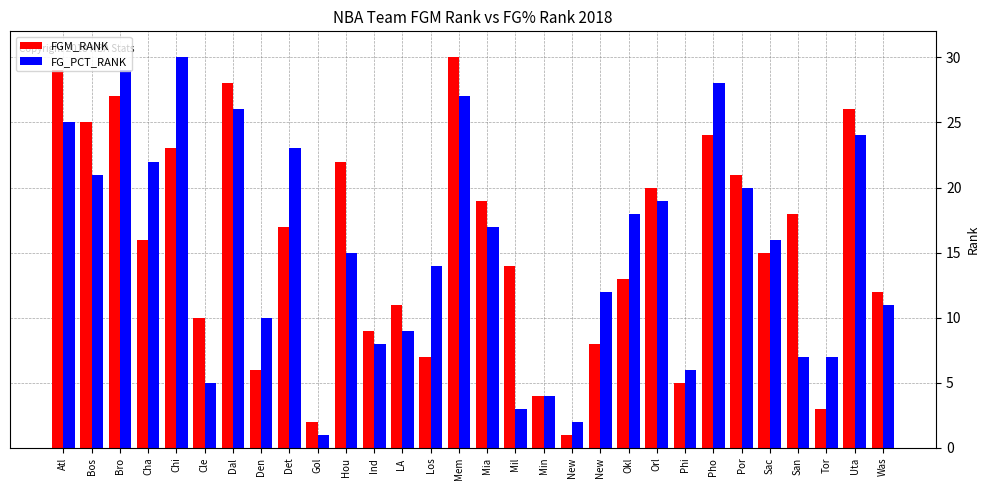

Which series has the widest spread of values?

FGM_RANK